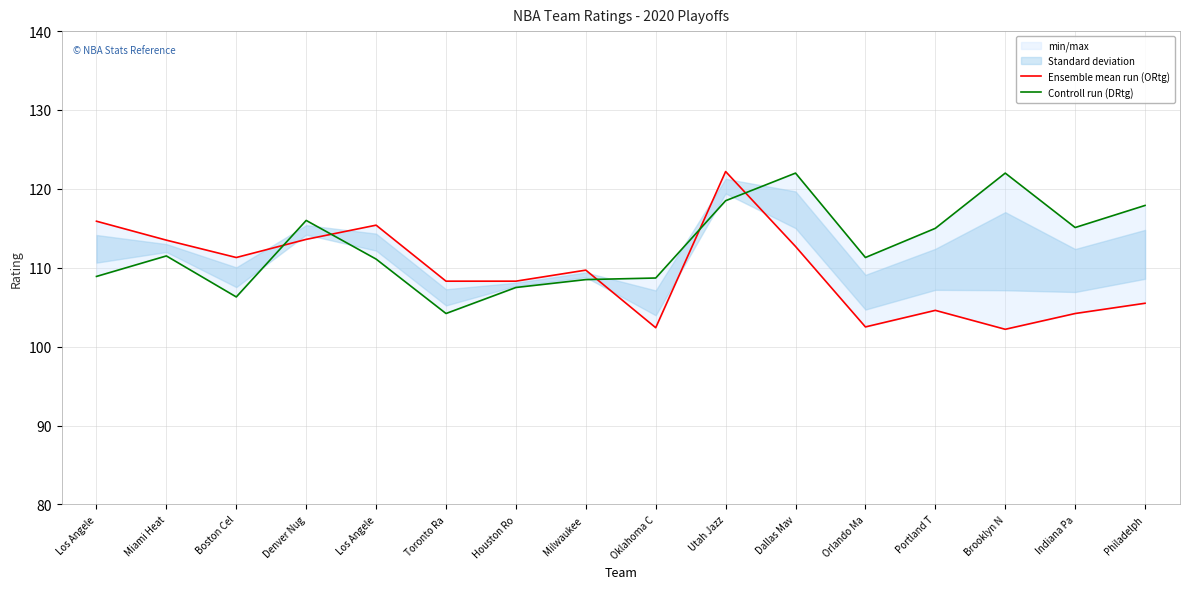

How many values in the Controll run (DRtg) series are below 111?

6